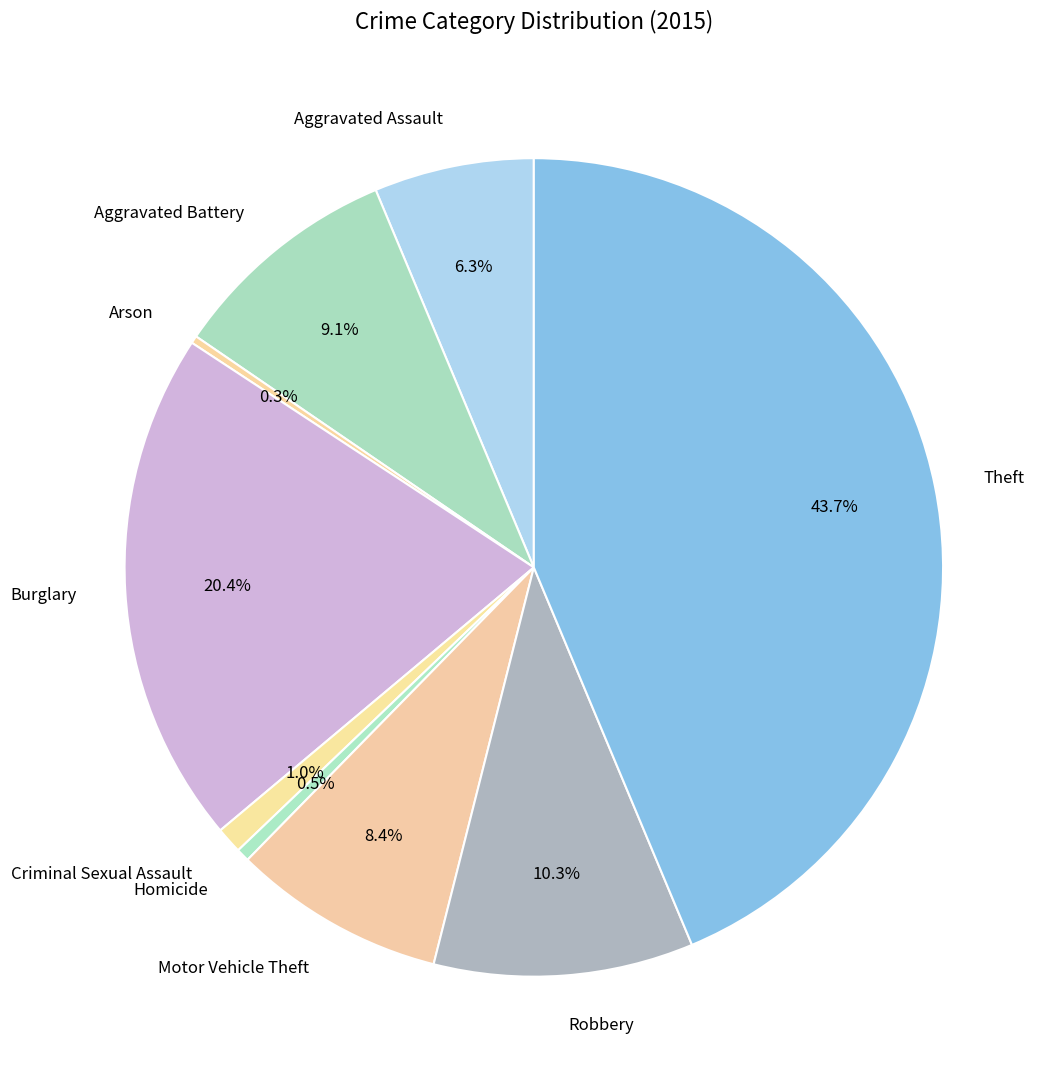

To the nearest percent, what percentage of the pie is Motor Vehicle Theft?

8%